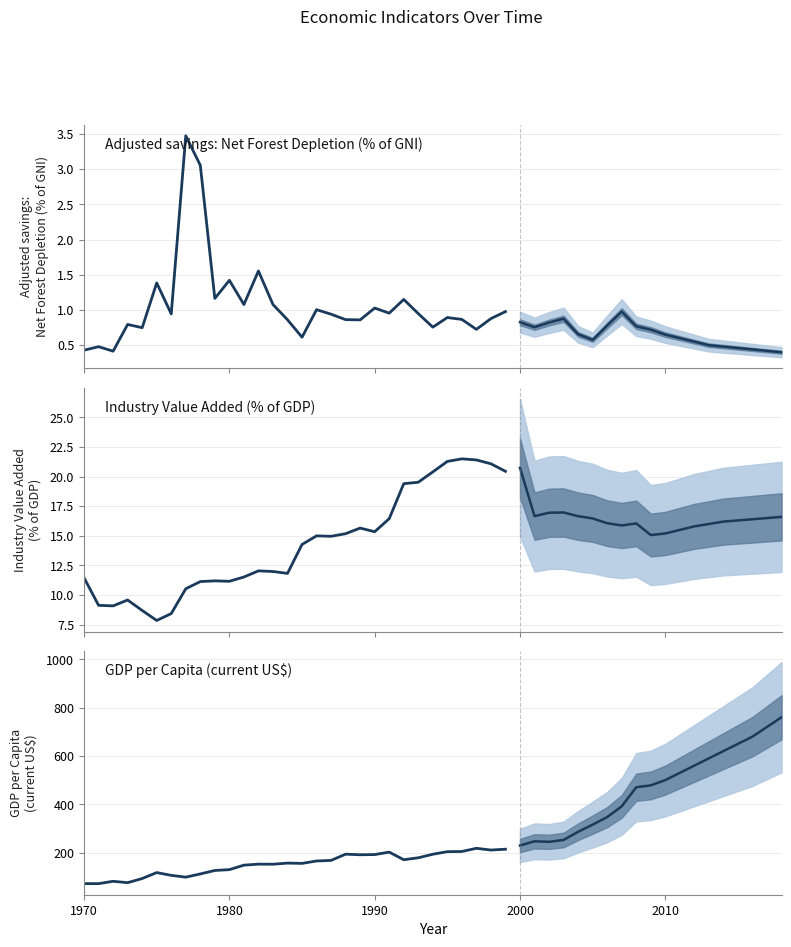

Count the number of categories in the chart.

30